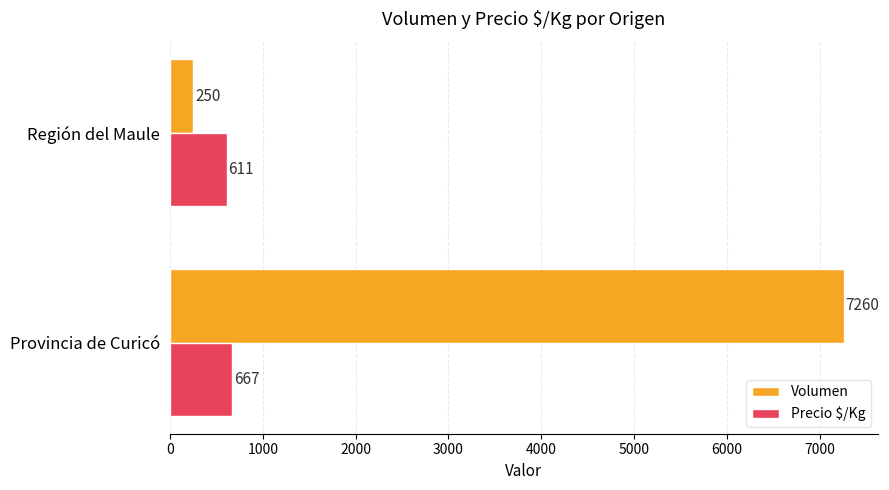

What is the spread (max minus min) of values at Provincia de Curicó?

6593